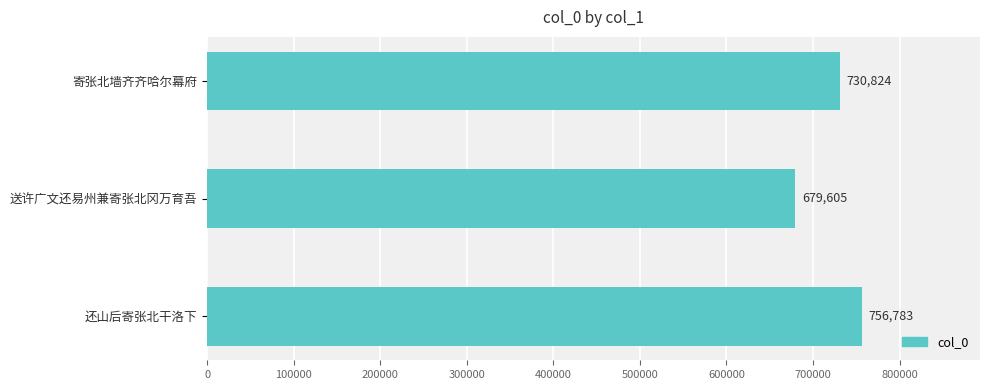

The value at 还山后寄张北干洛下 is 756783. True or false?

True